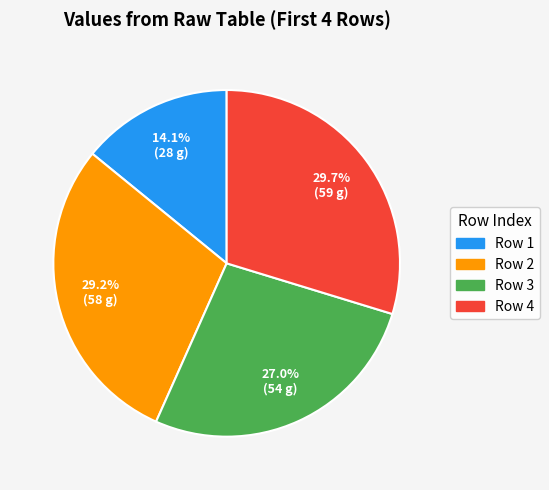

Does any single category account for the majority?

No